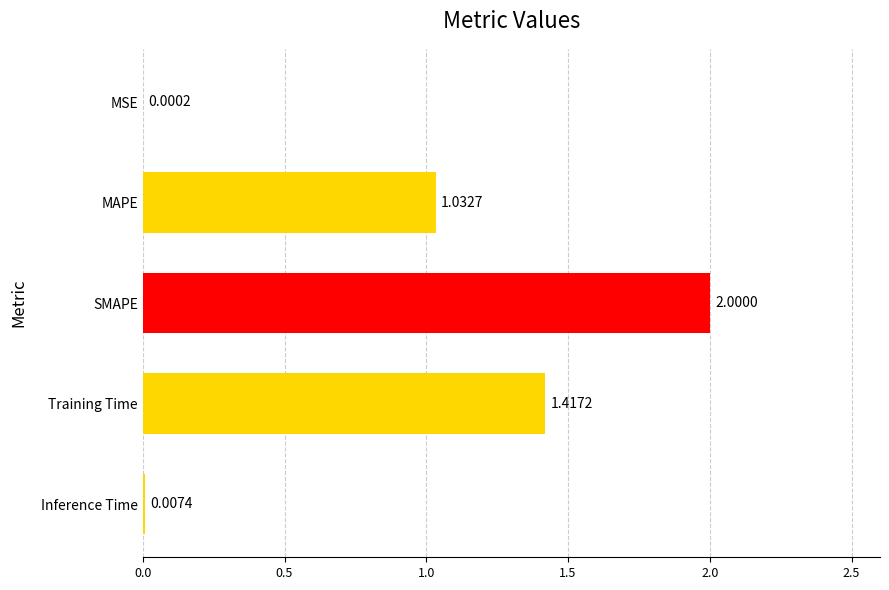

How many data points are above 1?

3